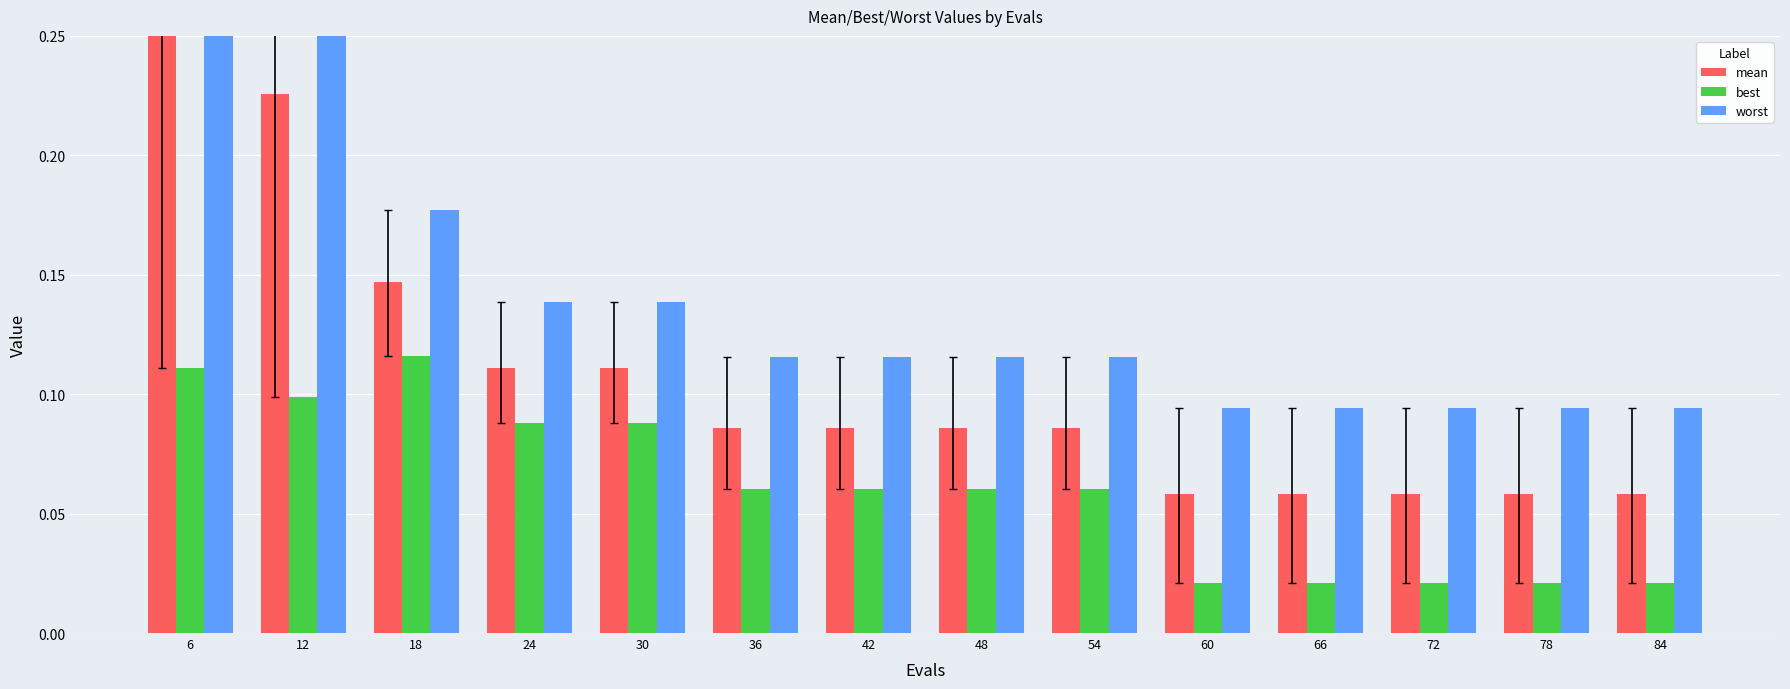

Reading left to right, list all the values displayed in this chart.

mean: 1.5	0.2	0.1	0.1	0.1	0.1	0.1	0.1	0.1	0.1	0.1	0.1	0.1	0.1
best: 0.1	0.1	0.1	0.1	0.1	0.1	0.1	0.1	0.1	0.0	0.0	0.0	0.0	0.0
worst: 2.8	0.6	0.2	0.1	0.1	0.1	0.1	0.1	0.1	0.1	0.1	0.1	0.1	0.1